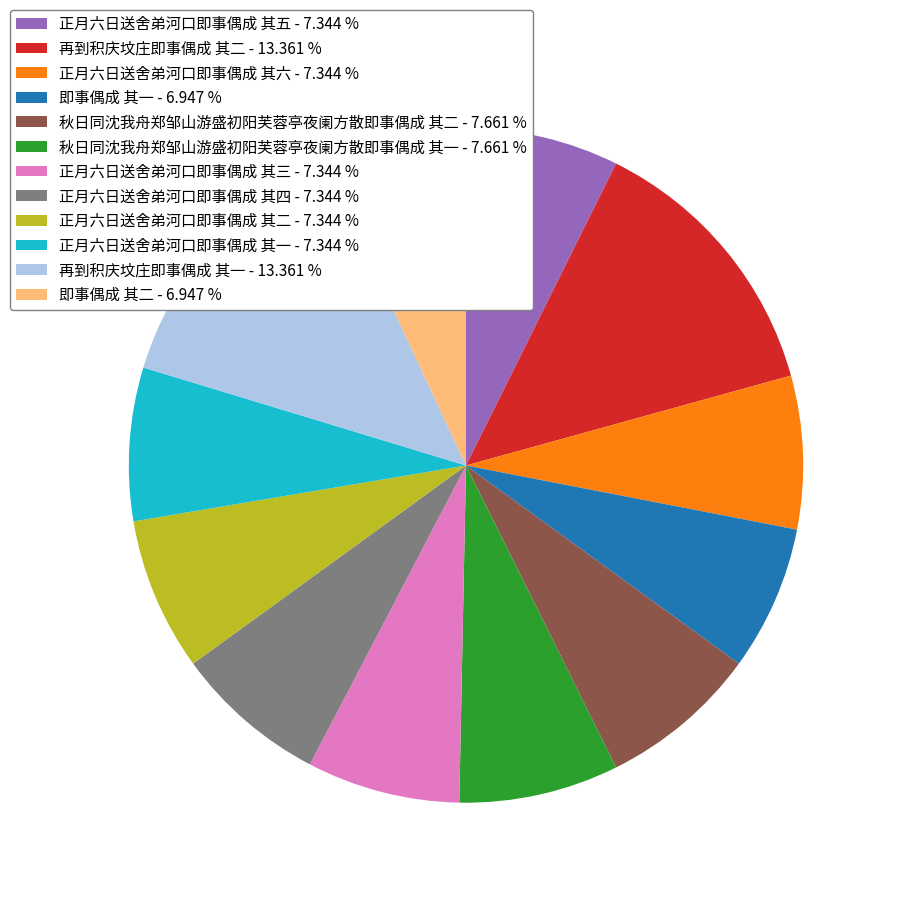

Approximately how many times larger is the value at 即事偶成 其一 - 6.947 % compared to 再到积庆坟庄即事偶成 其二 - 13.361 %?

0.5